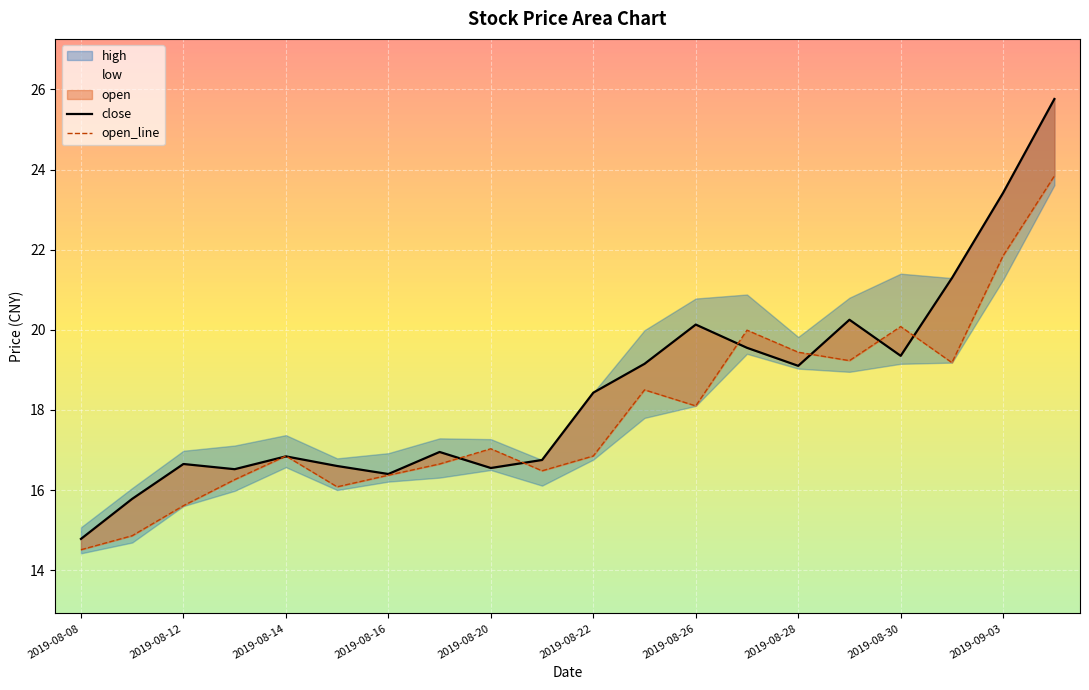

Is this an area chart (filled region under the line)?

No